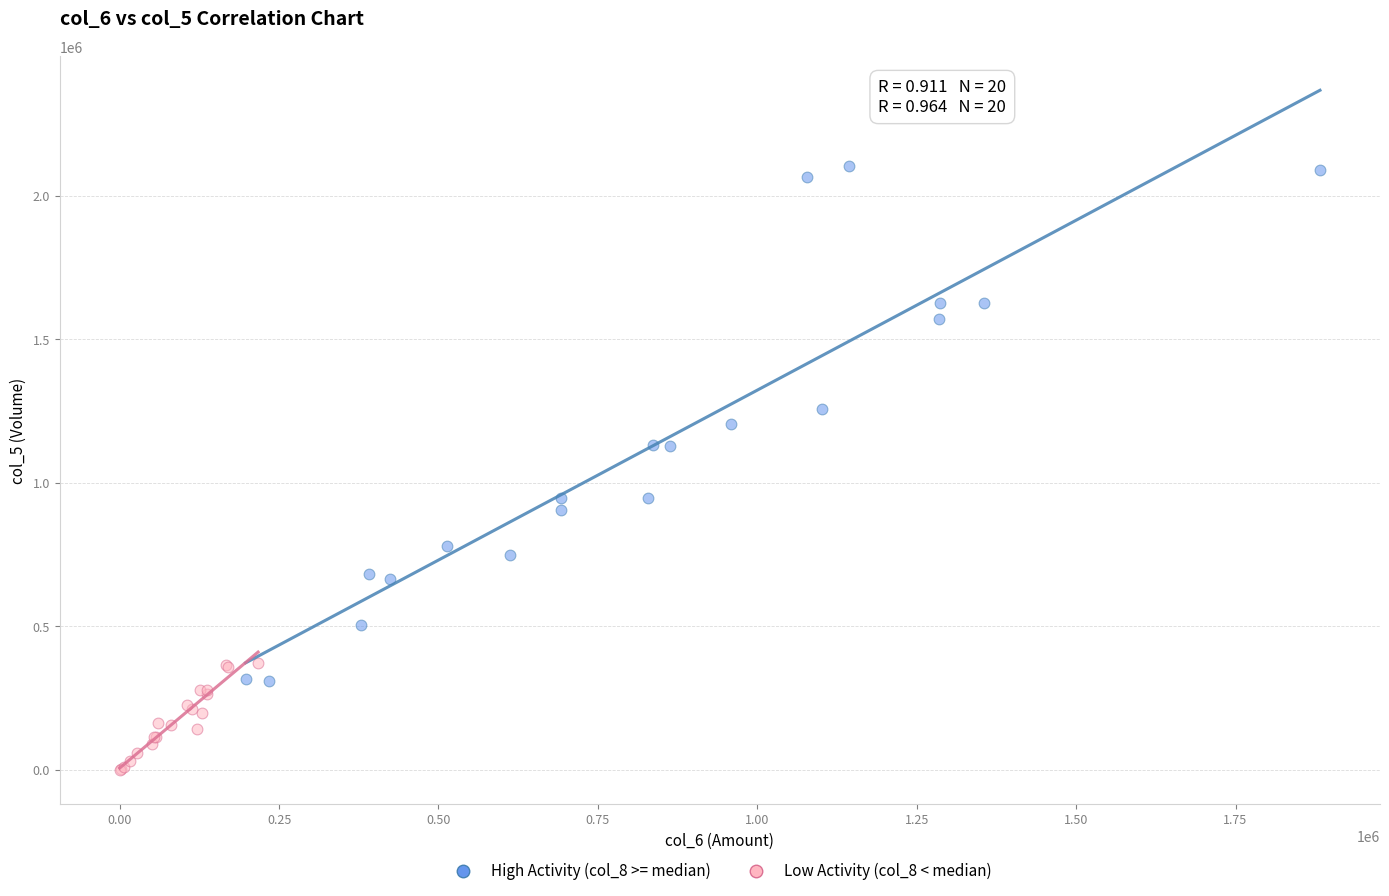

Which series contains the highest Y value?

High Activity (col_8 >= median)